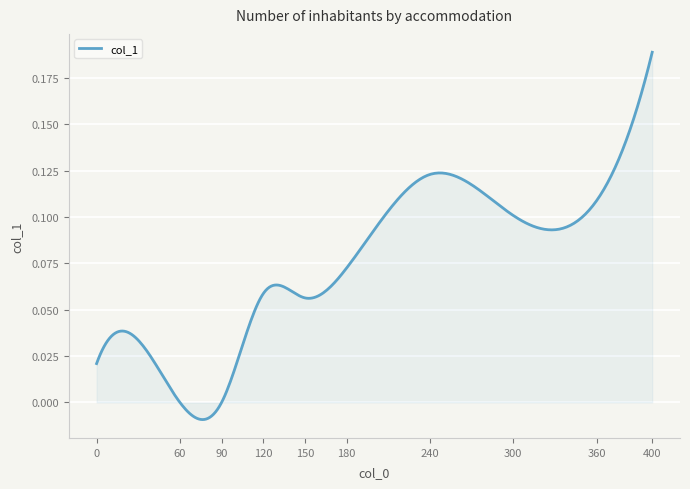

Reading left to right, extract all data points from this chart.

0.0	0.0	0.0	0.1	0.1	0.1	0.1	0.1	0.1	0.2